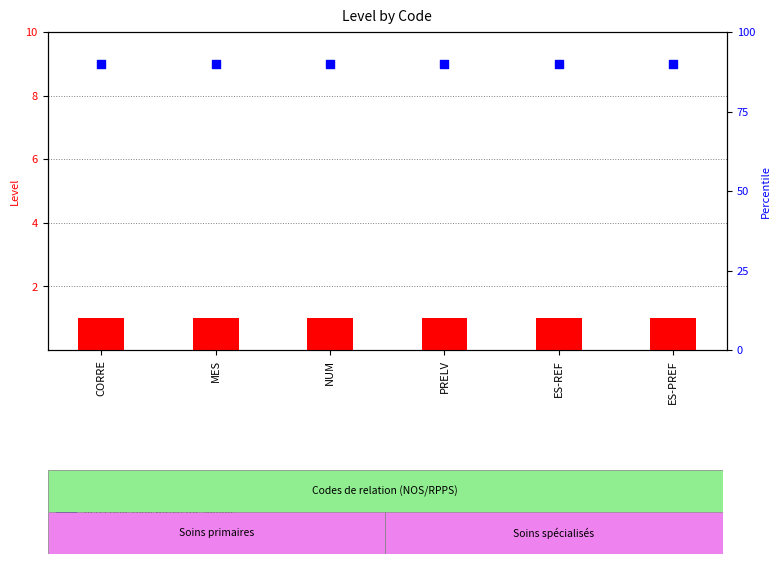

What are all the series names shown in the legend?

Level, percentile rank within the sample